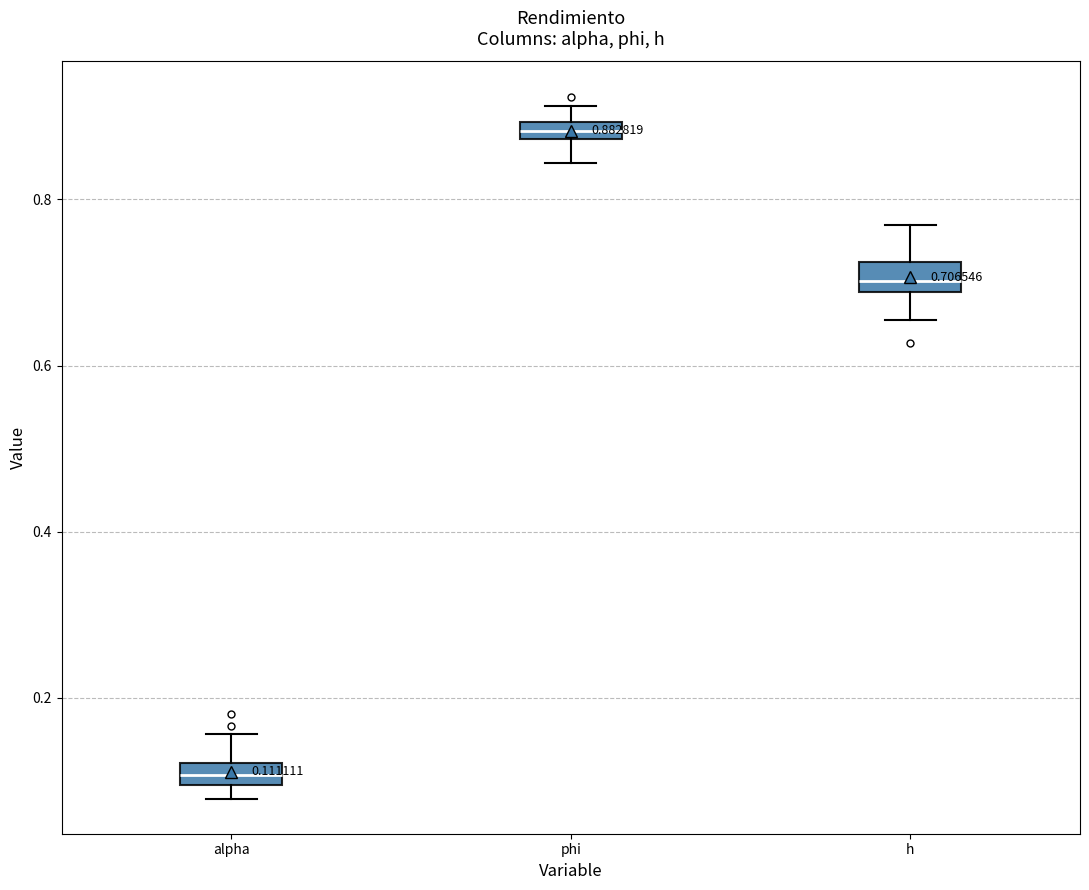

Which box's median line is the lowest?

alpha